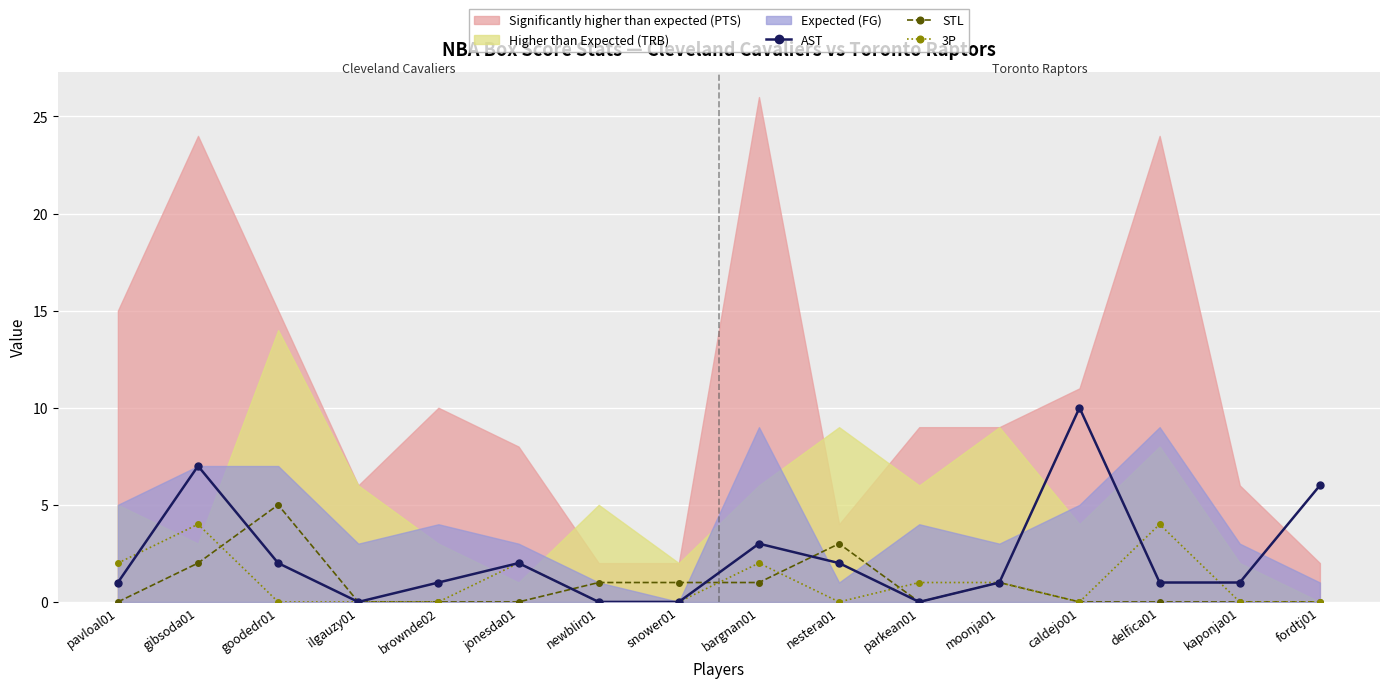

Reading left to right, what are all the values shown in this chart?

AST: 1	7	2	0	1	2	0	0	3	2	0	1	10	1	1	6
STL: 0	2	5	0	0	0	1	1	1	3	0	1	0	0	0	0
3P: 2	4	0	0	0	2	0	0	2	0	1	1	0	4	0	0